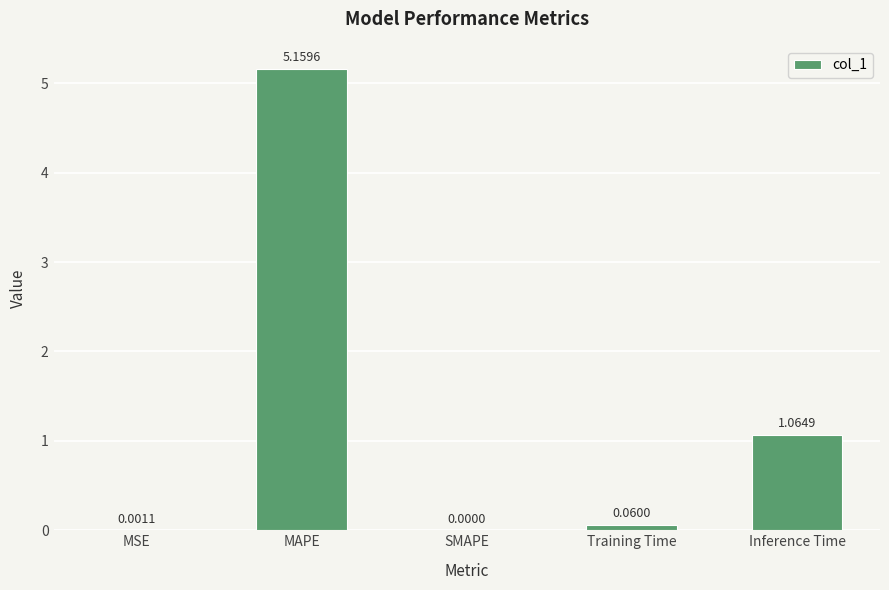

Count the number of values greater than 0.

4